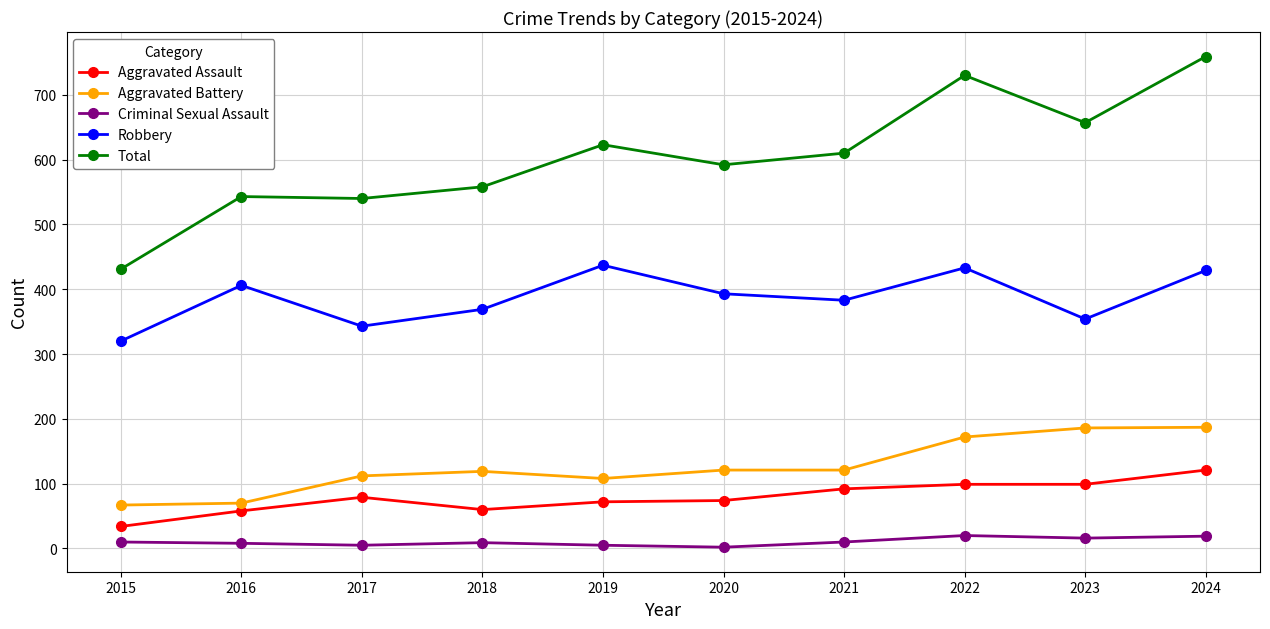

Between 2017 and 2021, which series saw the biggest shift?

Total